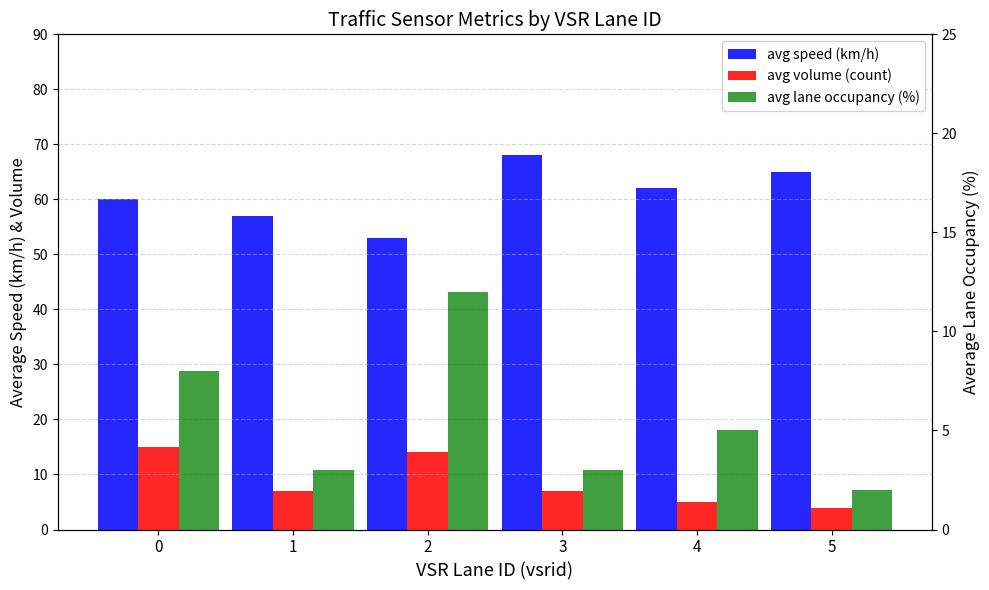

How many values in the avg lane occupancy (%) series exceed 5?

2